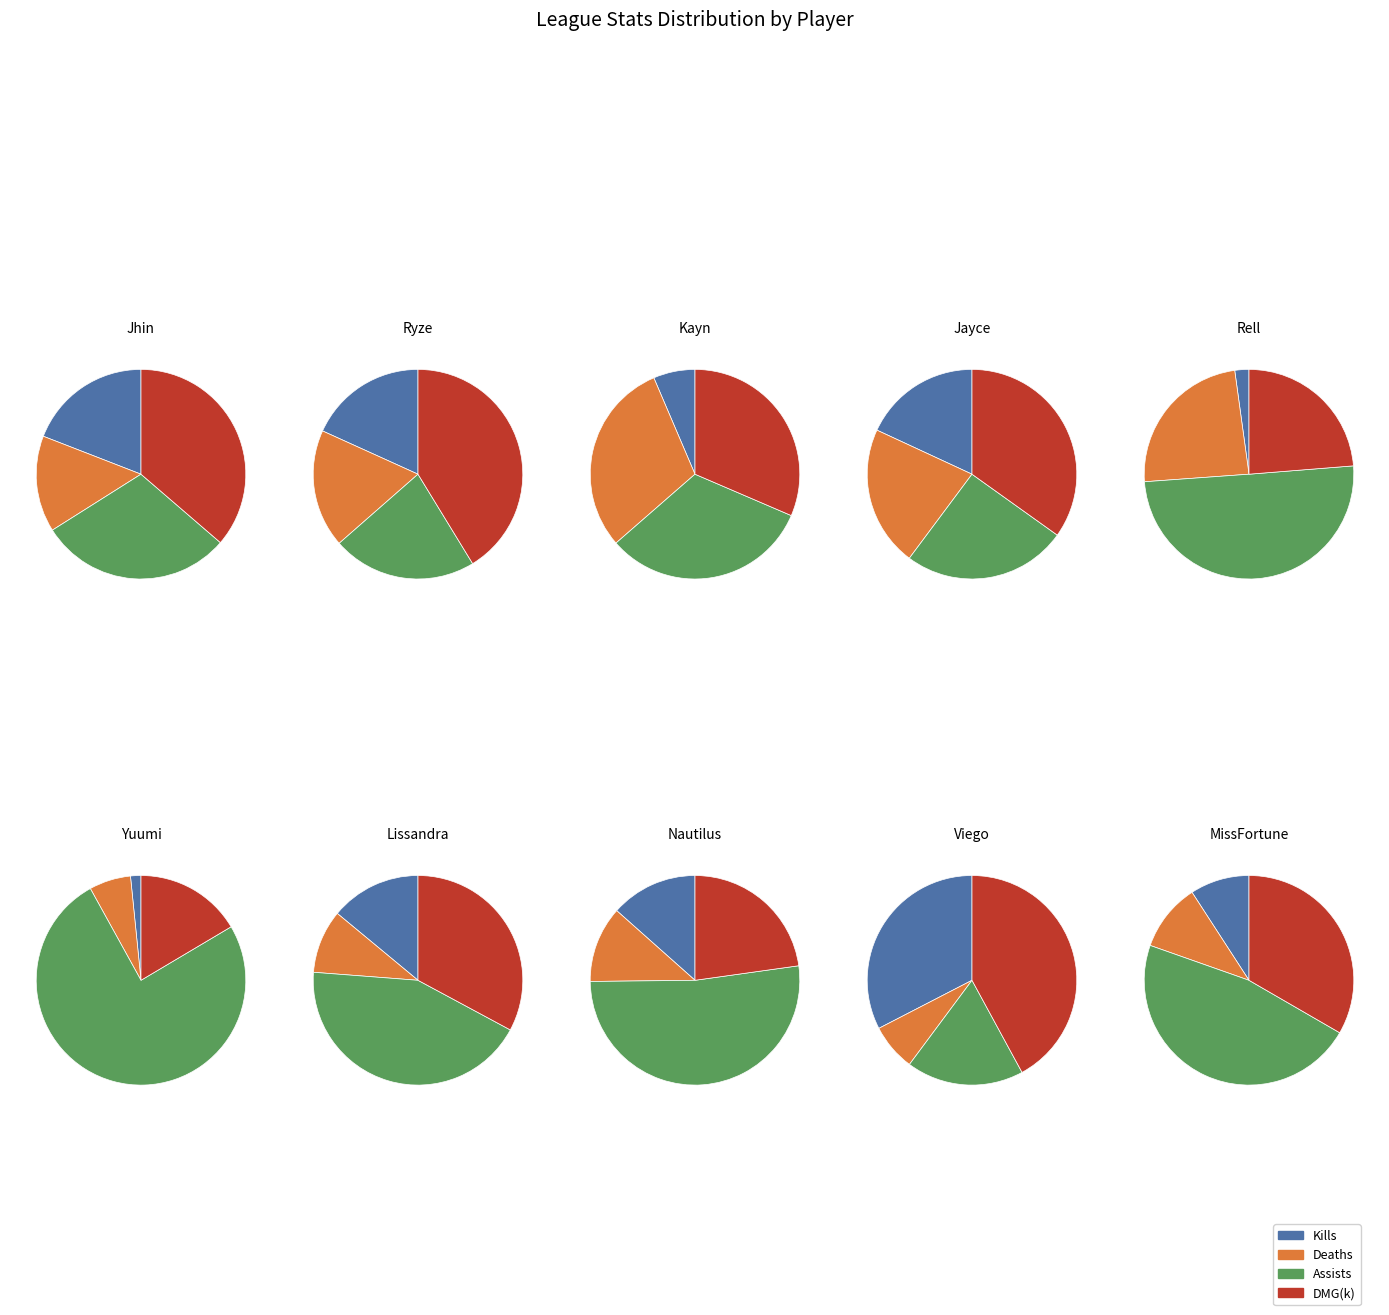

What is the difference between the highest and lowest values at 6?

23476